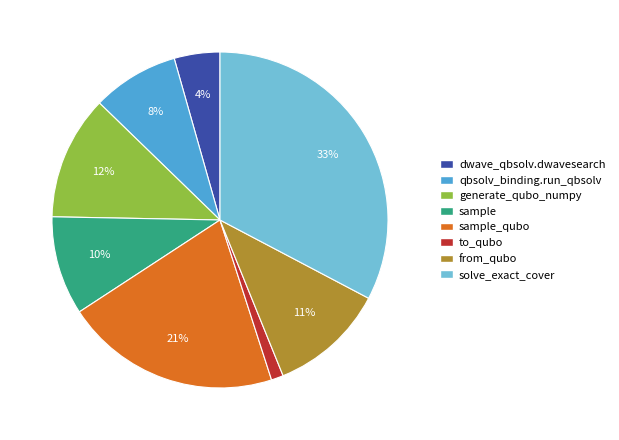

How many slices are in this pie chart?

8